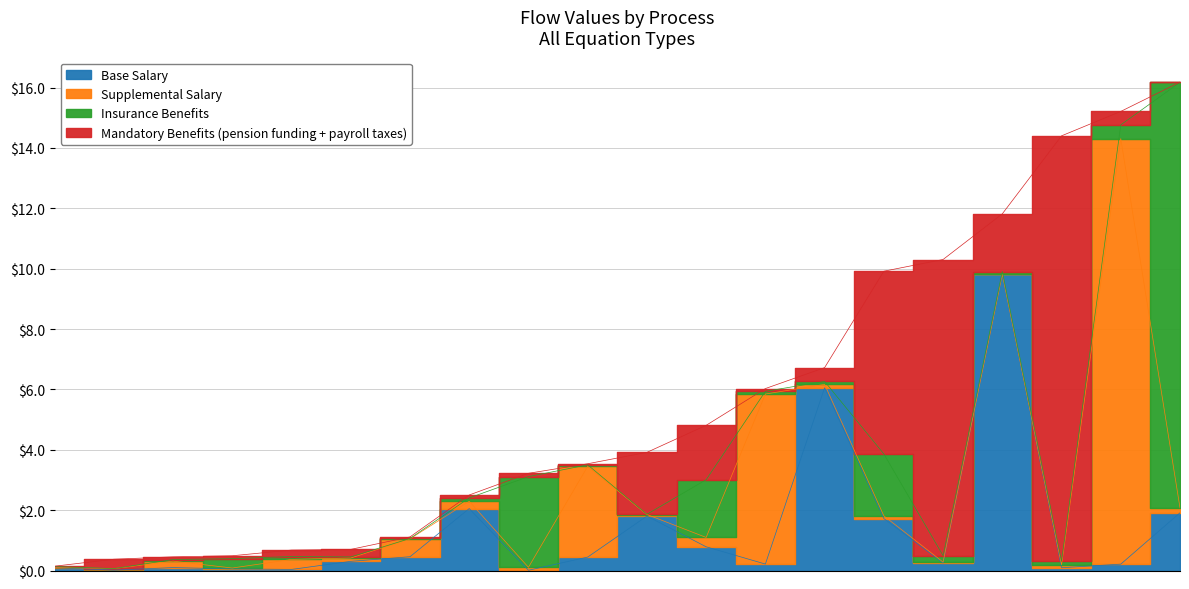

Does the chart display data point markers on the line(s)?

No